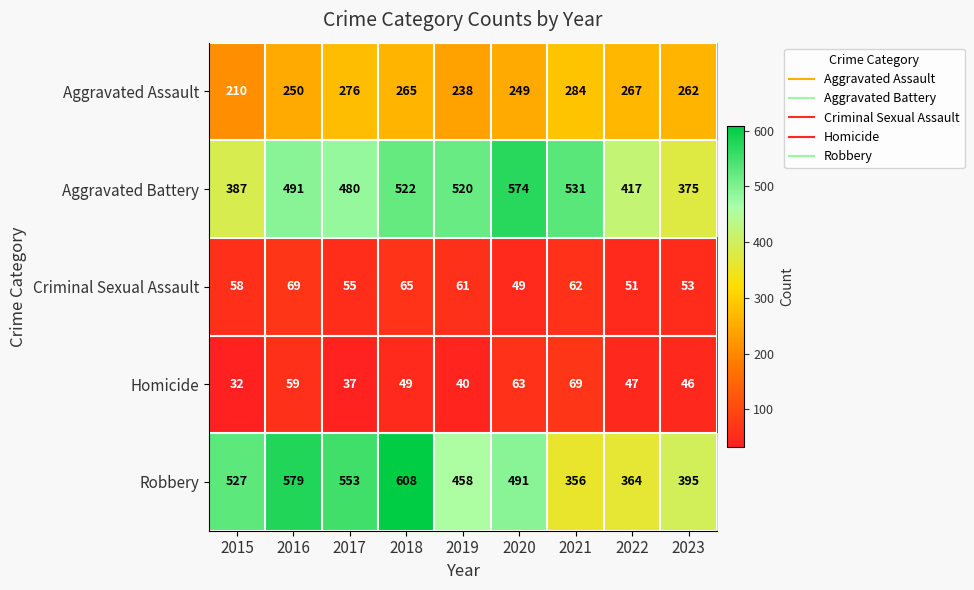

Which series changed the most between 2020 and 2022?

Aggravated Battery